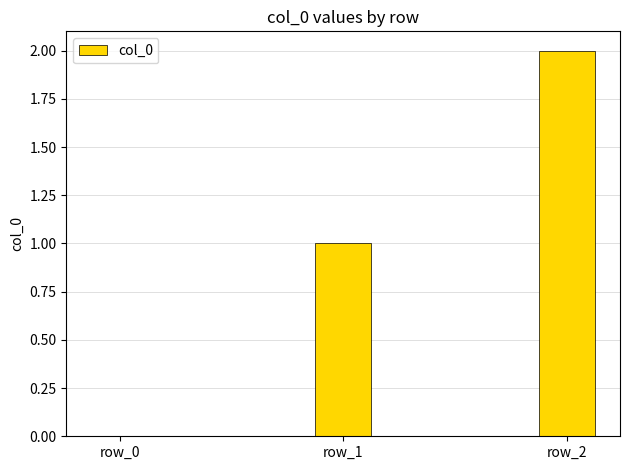

Are the bars horizontal?

No